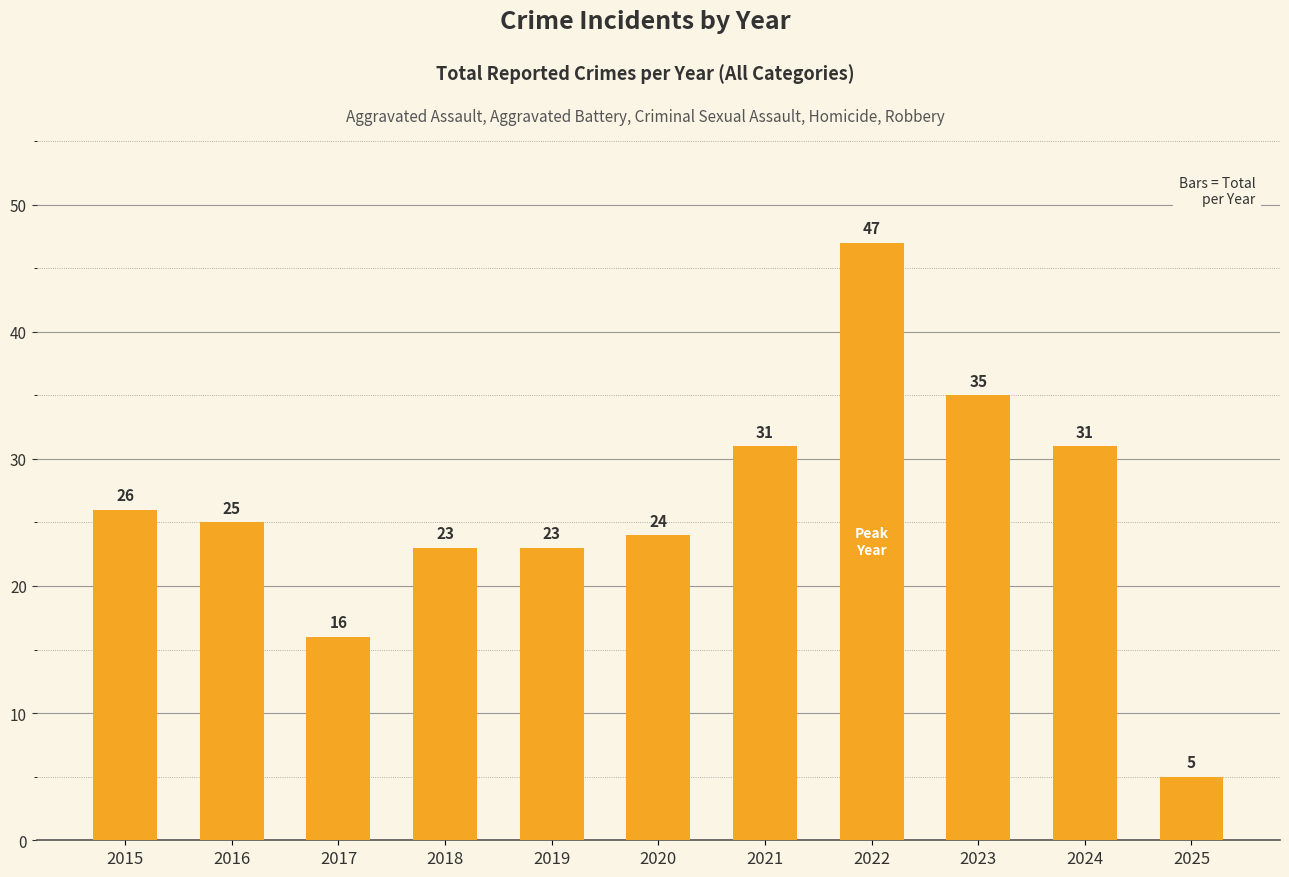

What is the smallest value displayed?

5